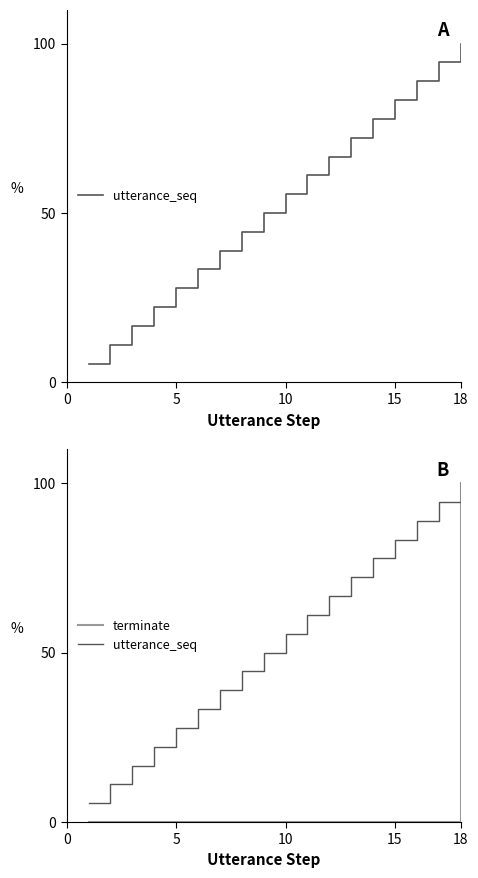

What is the highest value of the terminate series?

100.0